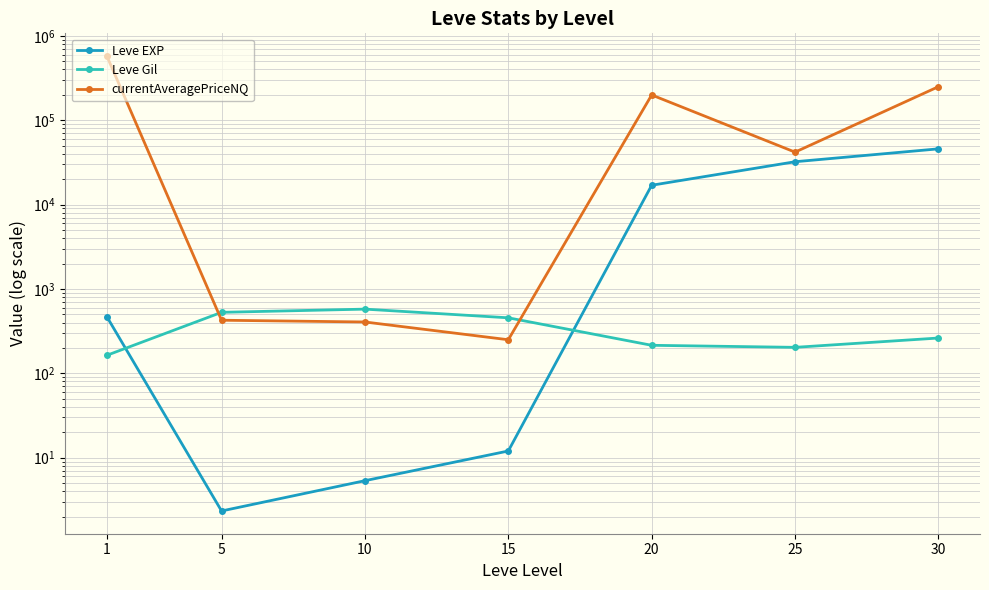

How many categories are shown in the chart?

7